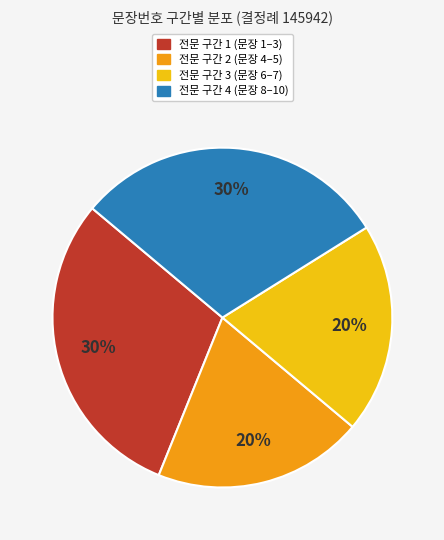

Is there a majority slice in this chart?

No